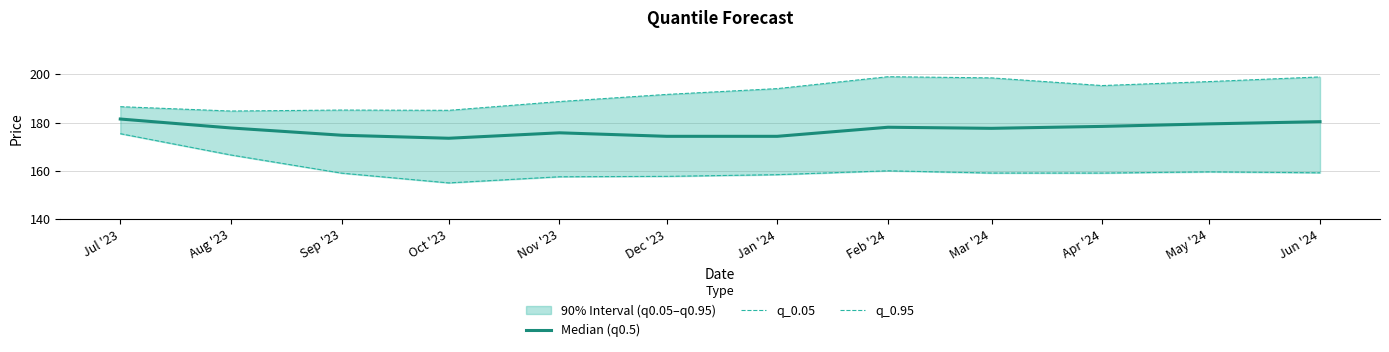

True or false: q_0.95 and Median (q0.5) intersect in this chart.

False